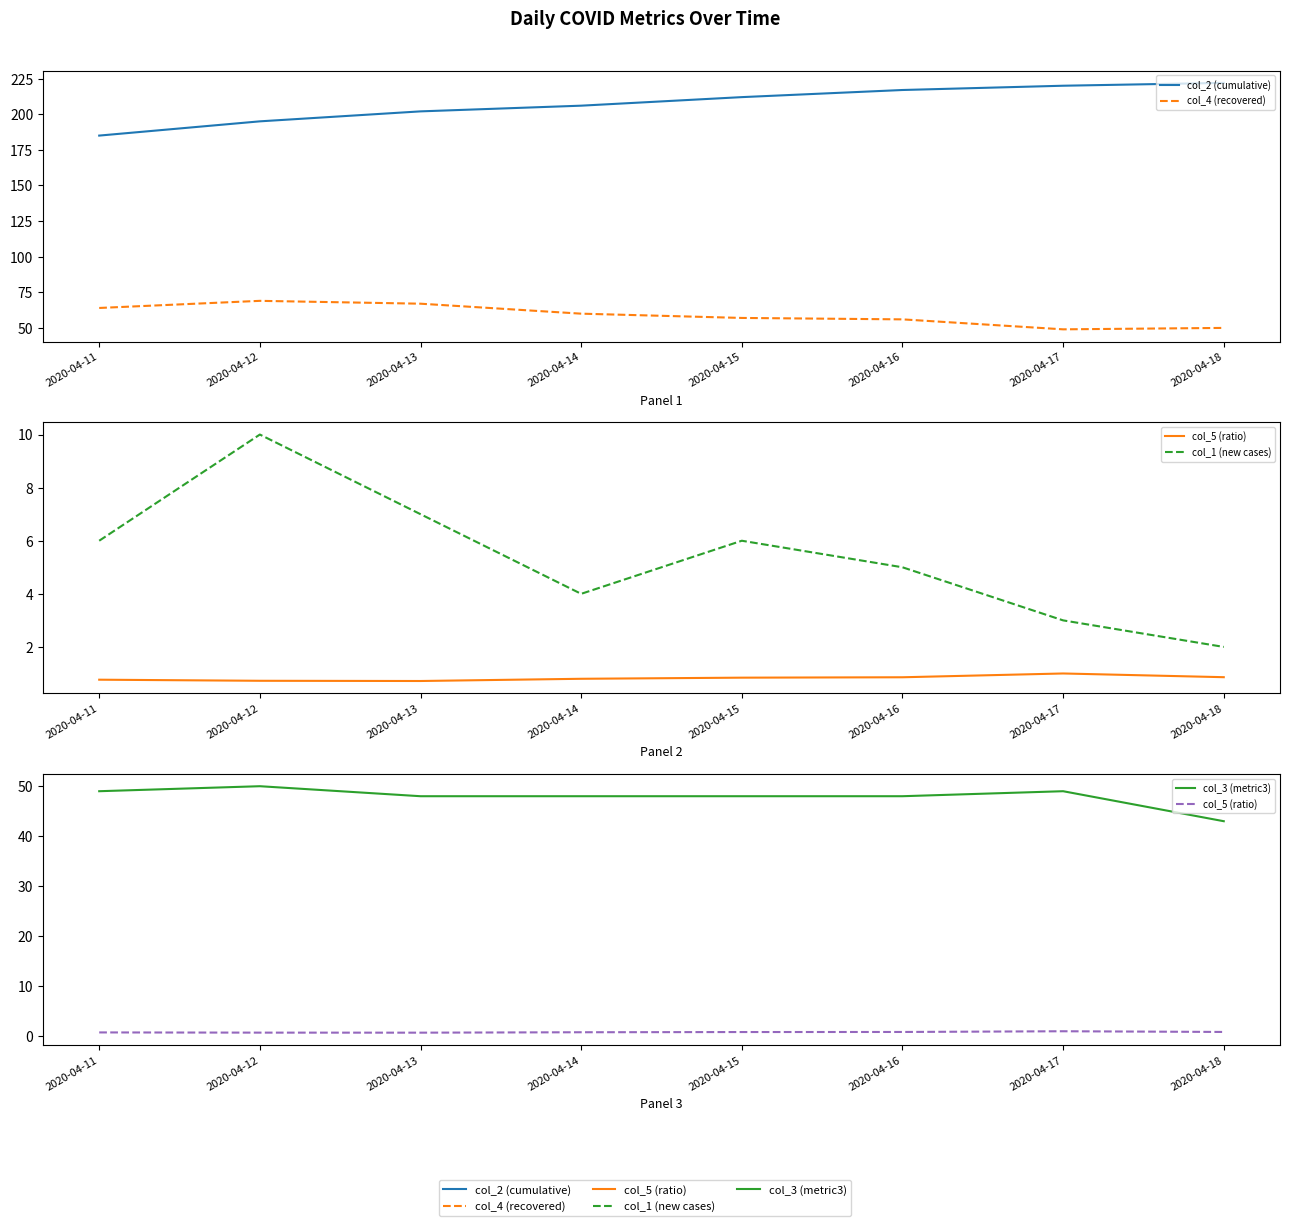

Reading left to right, list all the values displayed in this chart.

col_2 (cumulative): 185.0	195.0	202.0	206.0	212.0	217.0	220.0	222.0
col_4 (recovered): 64.0	69.0	67.0	60.0	57.0	56.0	49.0	50.0
col_5 (ratio): 0.8	0.7	0.7	0.8	0.8	0.9	1.0	0.9
col_1 (new cases): 6.0	10.0	7.0	4.0	6.0	5.0	3.0	2.0
col_3 (metric3): 49.0	50.0	48.0	48.0	48.0	48.0	49.0	43.0